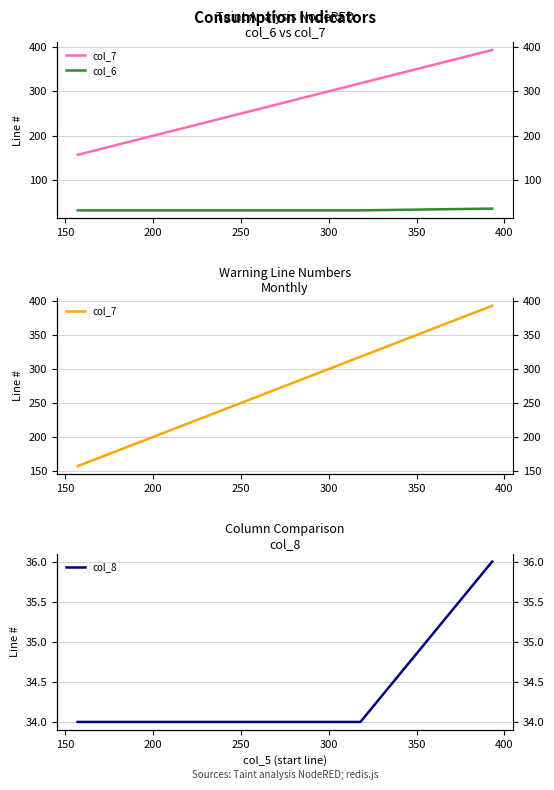

Count the col_8 values in the range 34 to 36.

4